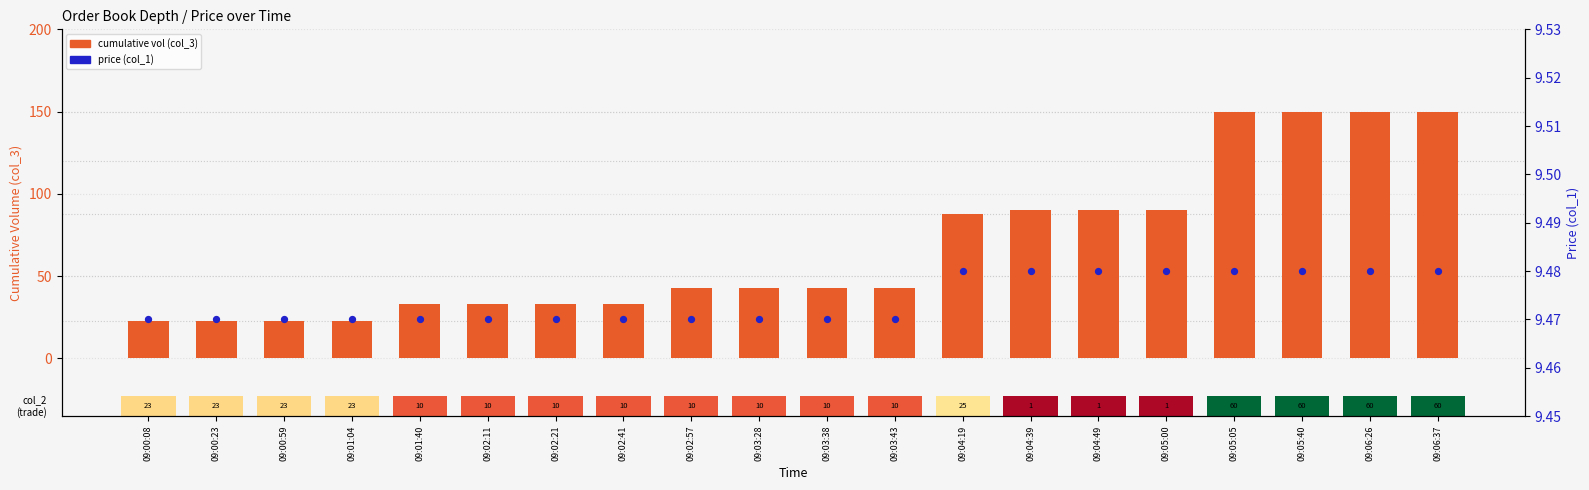

At which category is the sum across all series the highest?

09:05:05